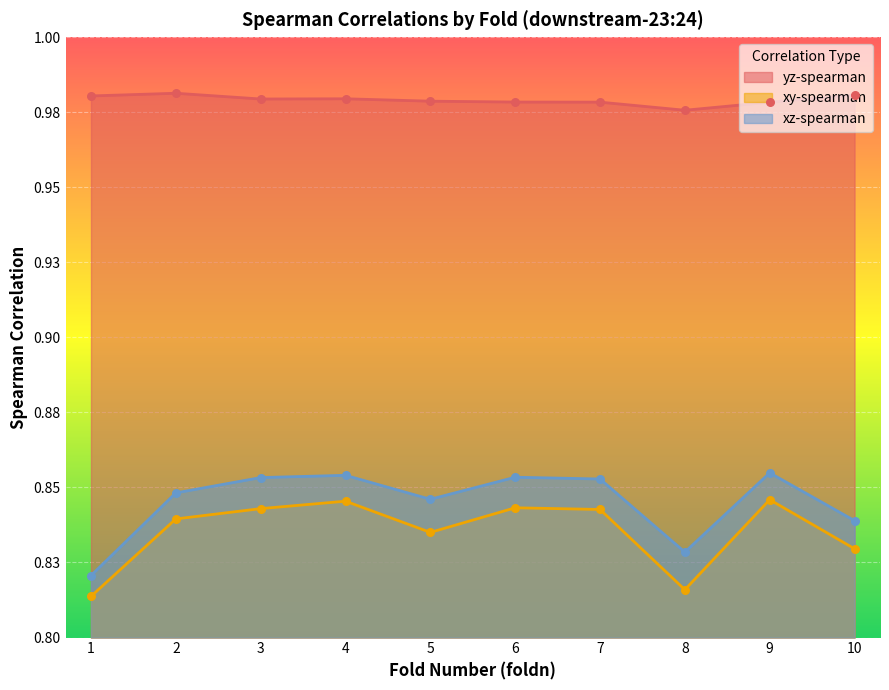

What is the total value across all series at 1?

2.6